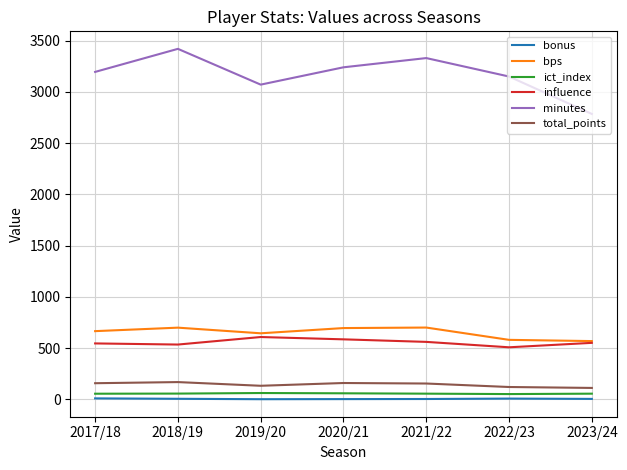

True or false: bps and bonus cross at least once.

False